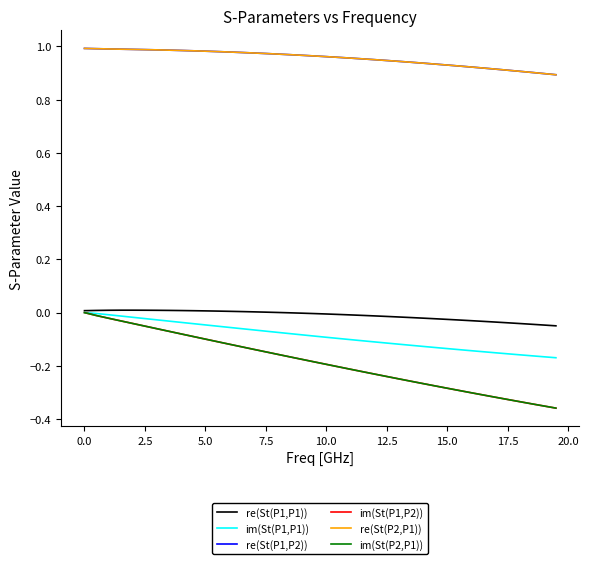

Which series has the widest spread of values?

im(St(P2,P1))